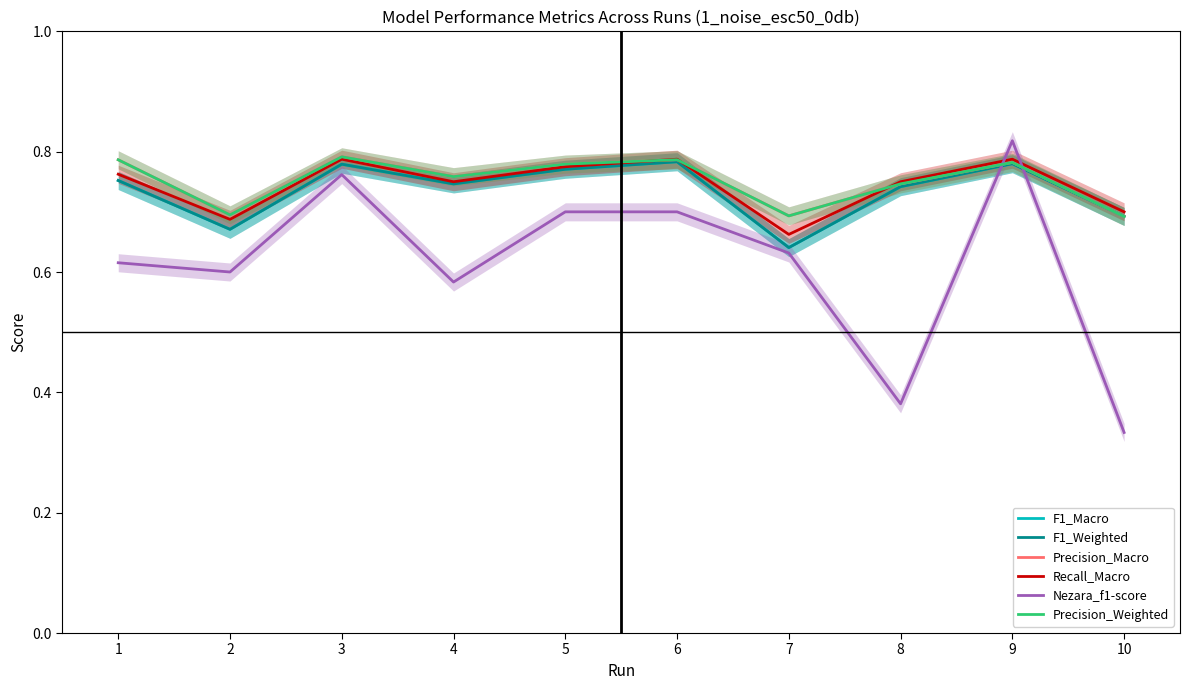

List the labels in order of F1_Weighted value, largest first.

6, 9, 3, 5, 1, 4, 8, 10, 2, 7